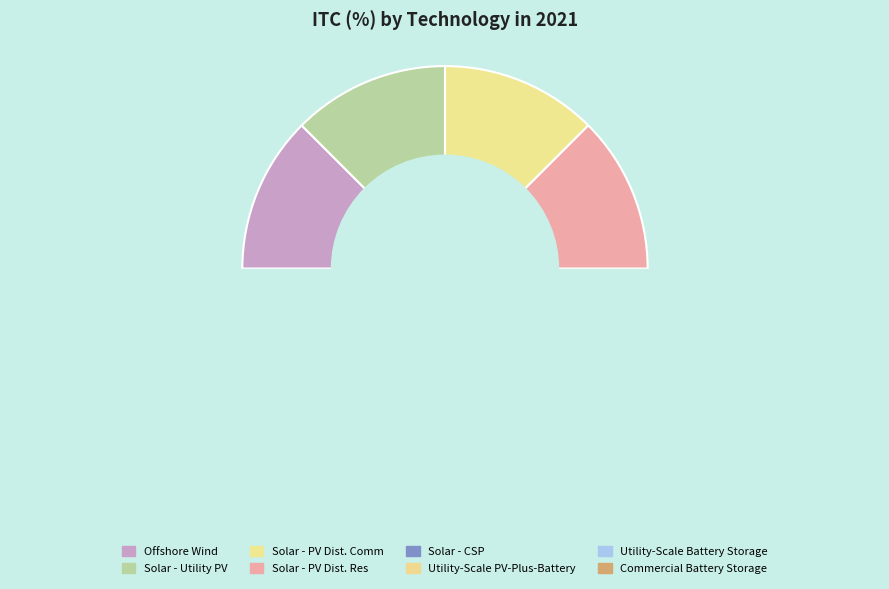

The Solar - Utility PV slice represents 18% of the pie. True or false?

False